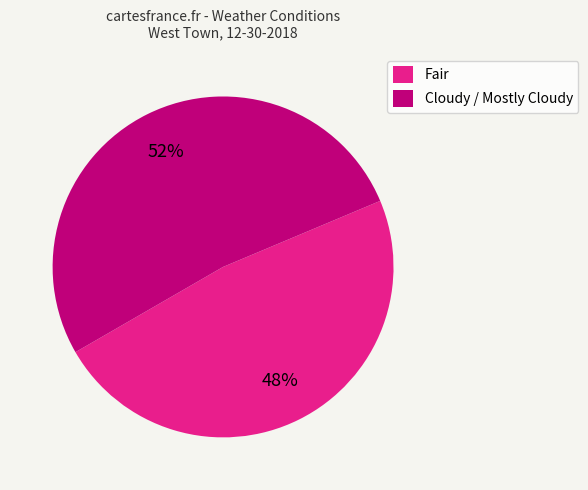

The Fair slice represents 39% of the pie. True or false?

False